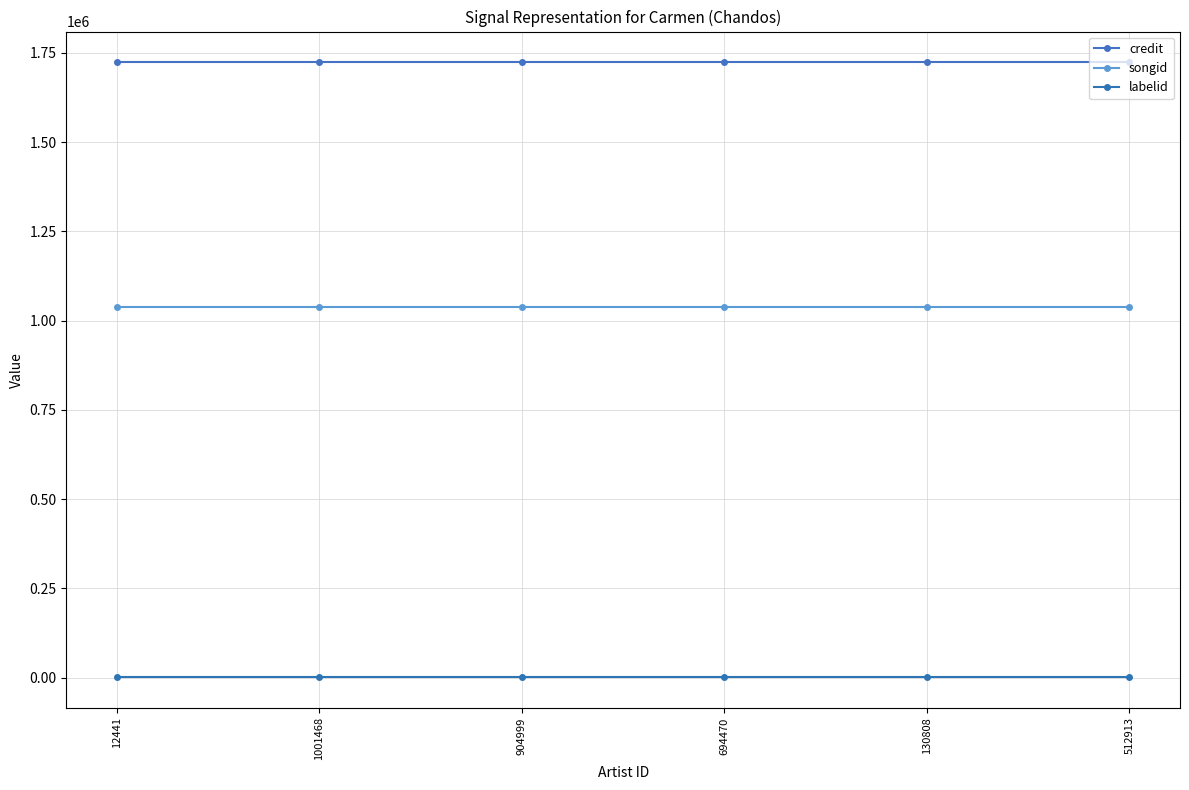

Count the number of categories in the chart.

6